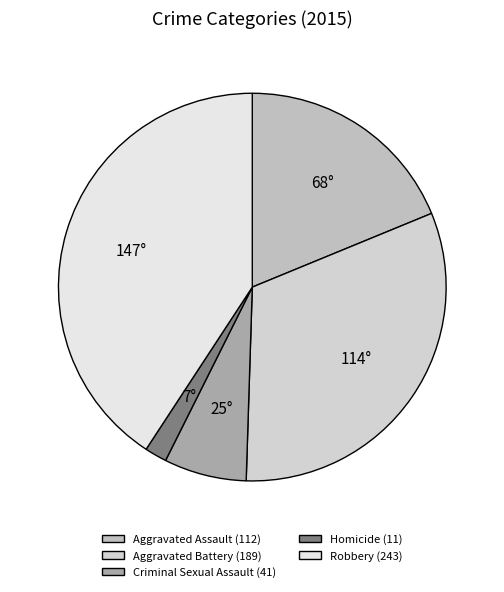

To the nearest percent, what is the difference between the largest and smallest slice percentages?

39%